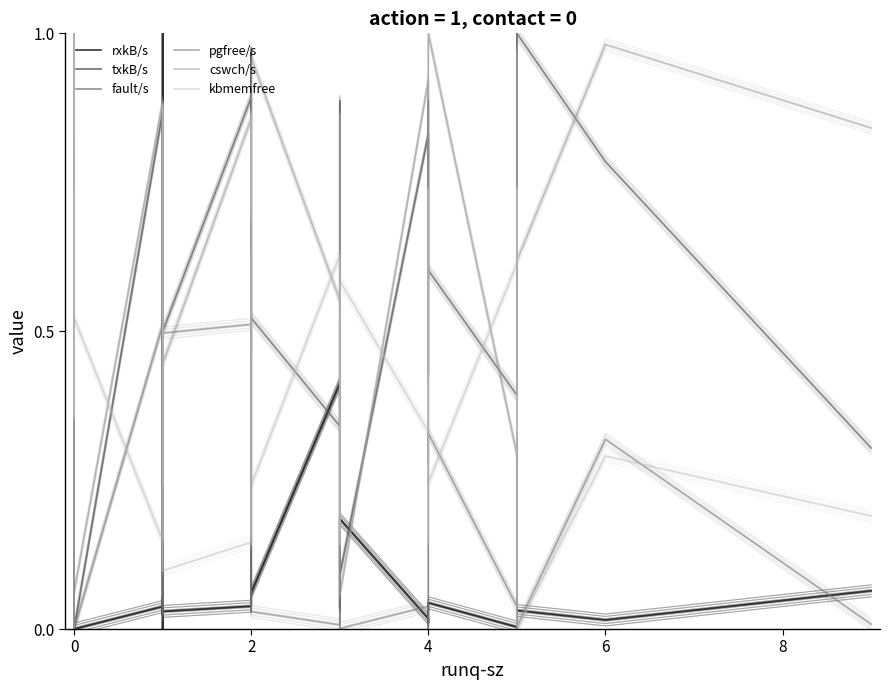

True or false: fault/s has more than 1 points higher than both neighbors.

True